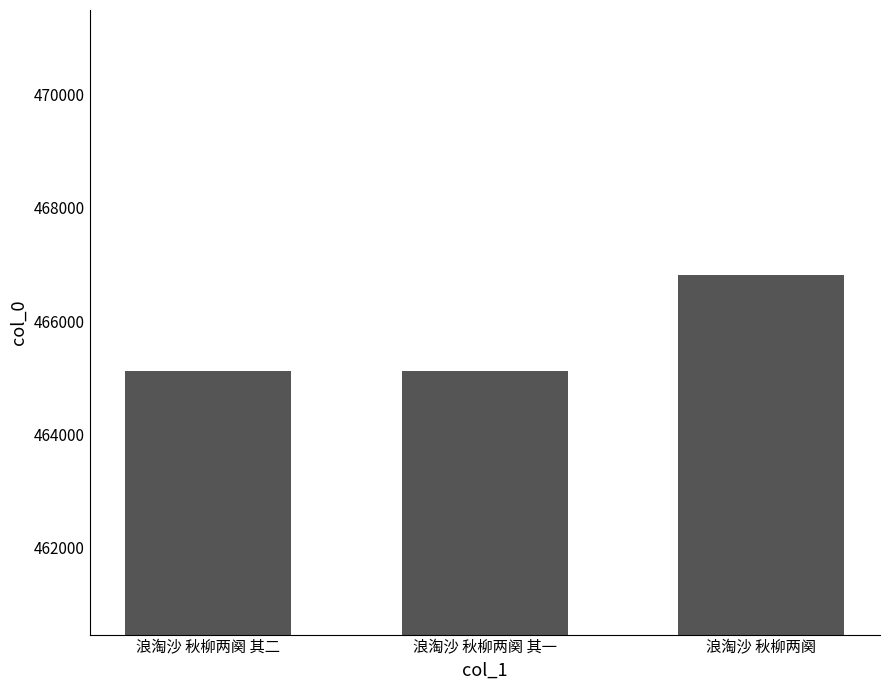

What position from the right is 浪淘沙 秋柳两阕 其二?

3